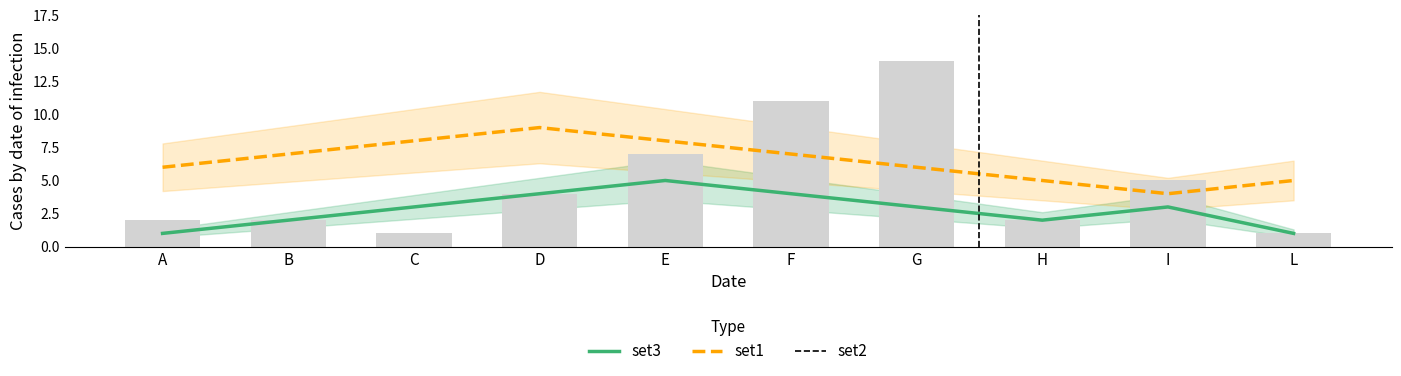

The value of set1 at C is 4. True or false?

False